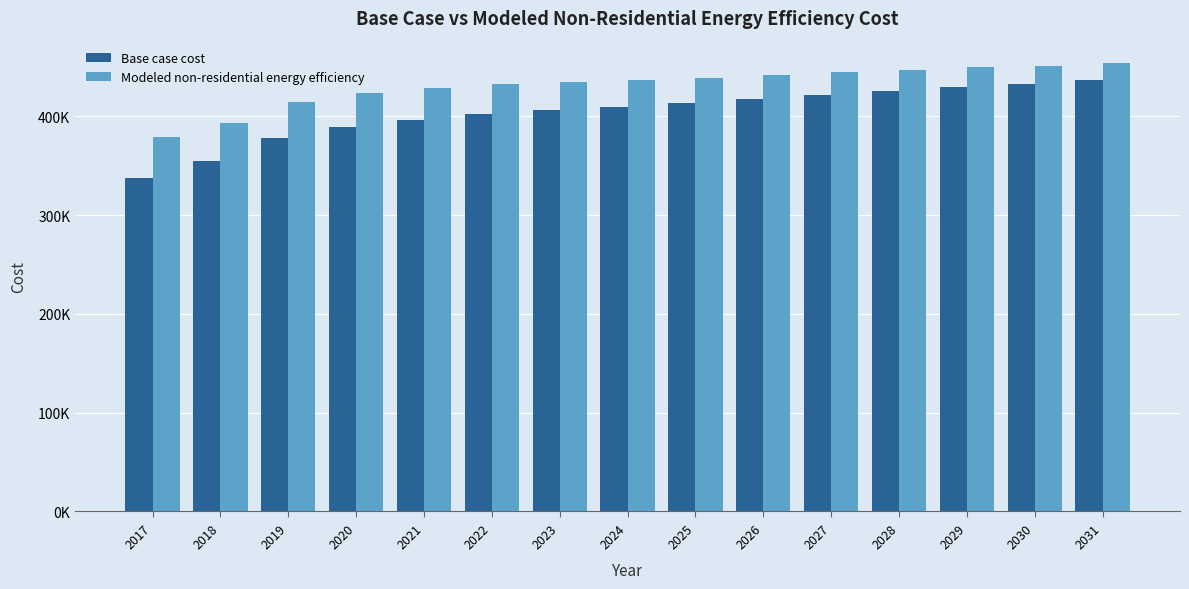

Are the bars horizontal?

No